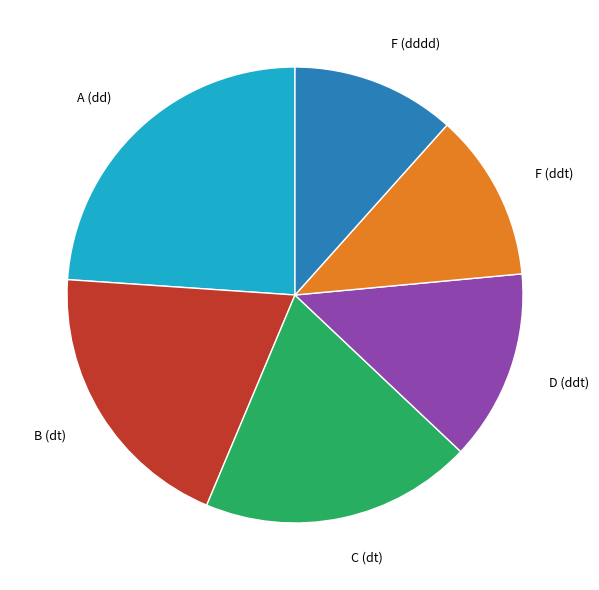

Approximately how many times larger is the value at A (dd) compared to C (dt)?

1.2